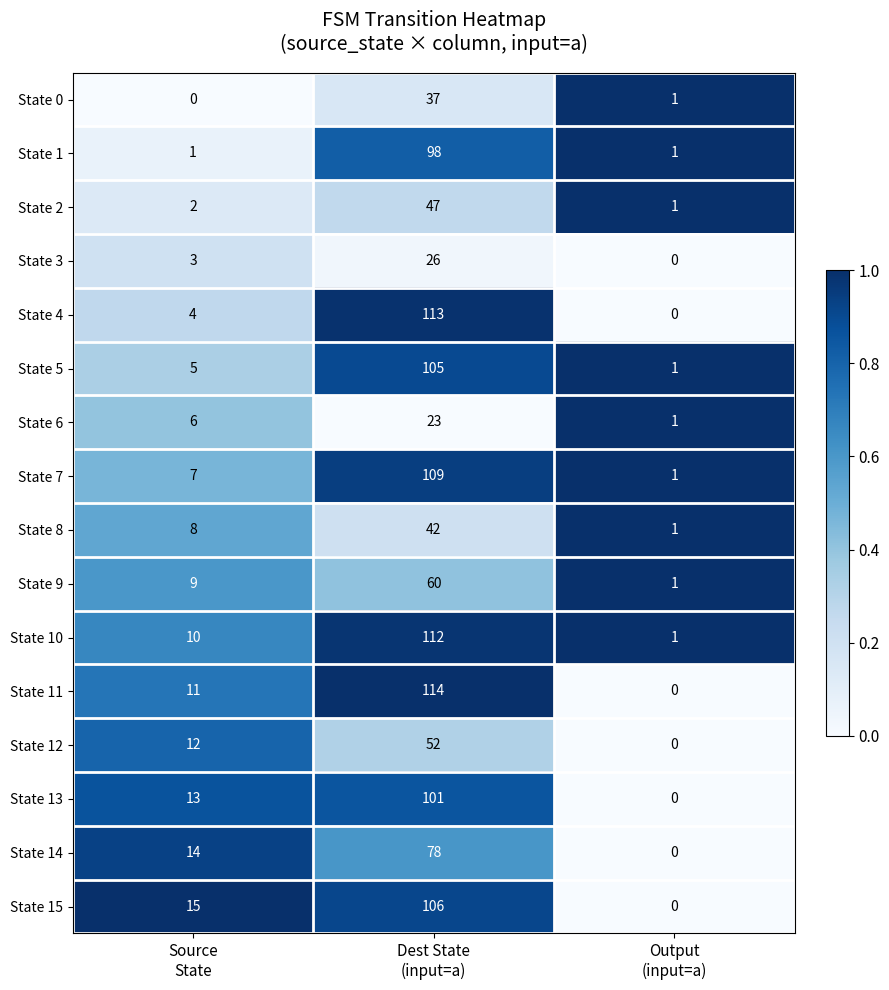

What is the greatest value displayed?

114